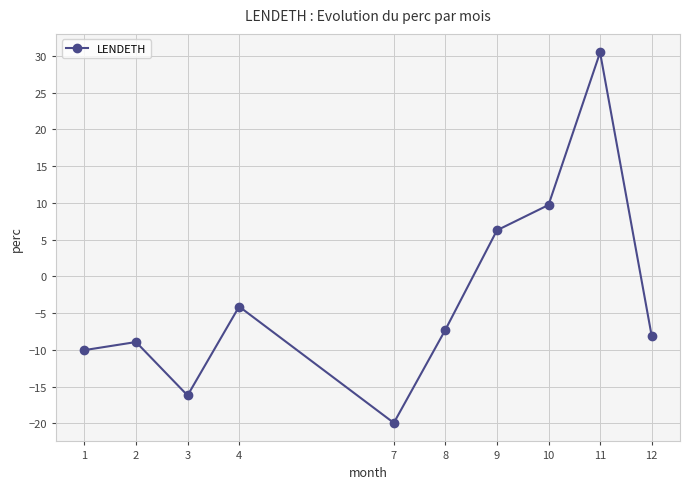

Reading left to right, extract all data points from this chart.

1=-10.0	2=-8.9	3=-16.2	4=-4.1	7=-19.9	8=-7.3	9=6.3	10=9.7	11=30.5	12=-8.1